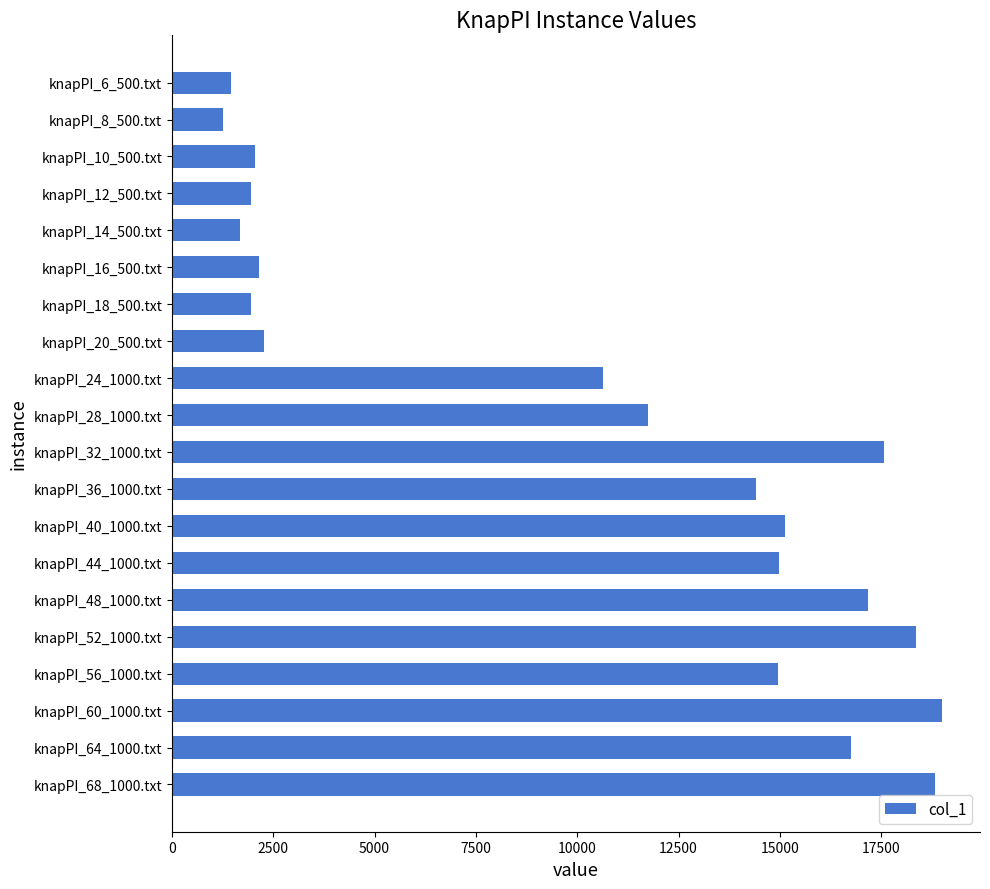

Between knapPI_52_1000.txt and knapPI_14_500.txt, which is larger?

knapPI_52_1000.txt